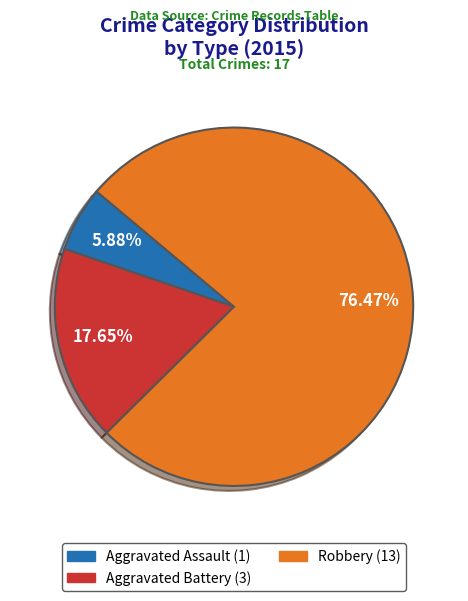

What is the smallest slice in the pie chart?

Aggravated Assault